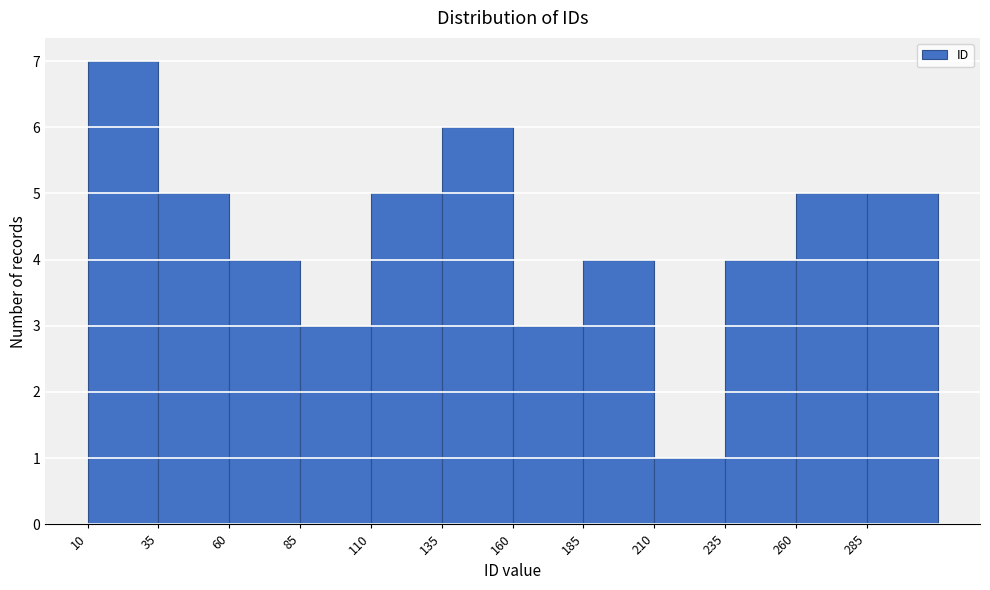

Reading left to right, list every bar in this chart as the range it spans on the x-axis followed by its height. The values are not printed on the chart, so give them approximately, as read against the axis.

10 to 35: 7
35 to 60: 5
60 to 85: 4
85 to 110: 3
110 to 135: 5
135 to 160: 6
160 to 185: 3
185 to 210: 4
210 to 235: 1
235 to 260: 4
260 to 285: 5
285 to 310: 5